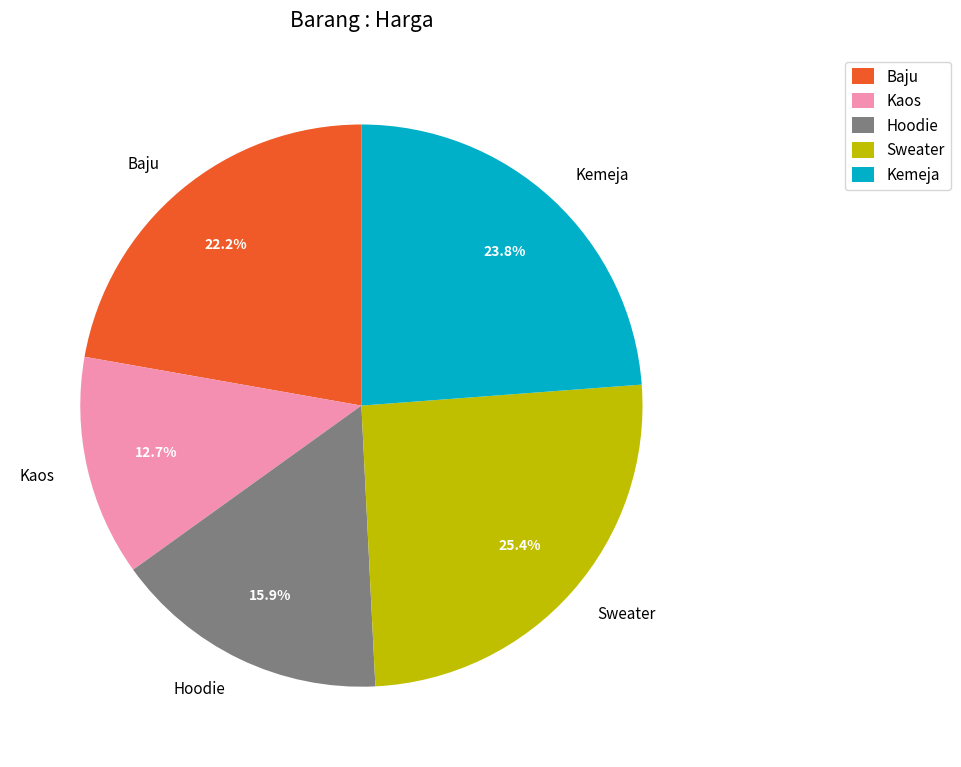

Which slice is the largest?

Sweater